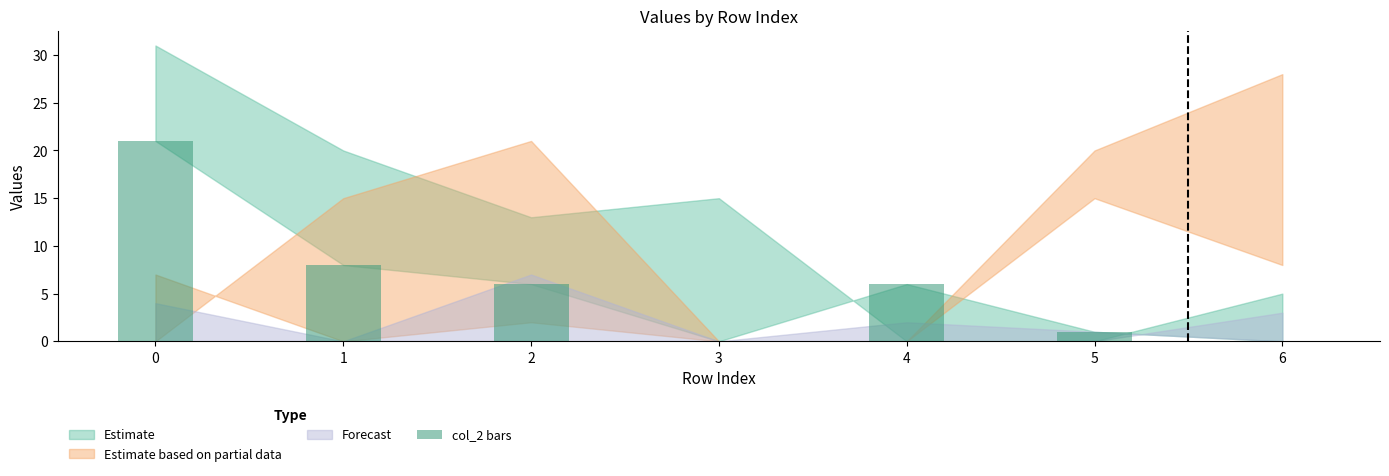

Are the bars grouped side by side (vs. stacked)?

No